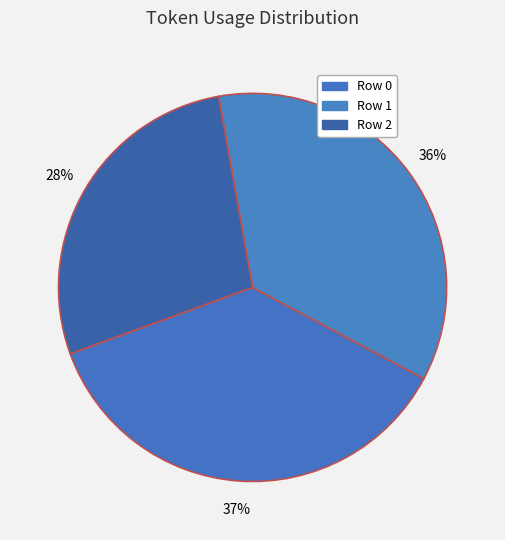

Do Row 1 and Row 2 together represent more than half of the pie?

Yes